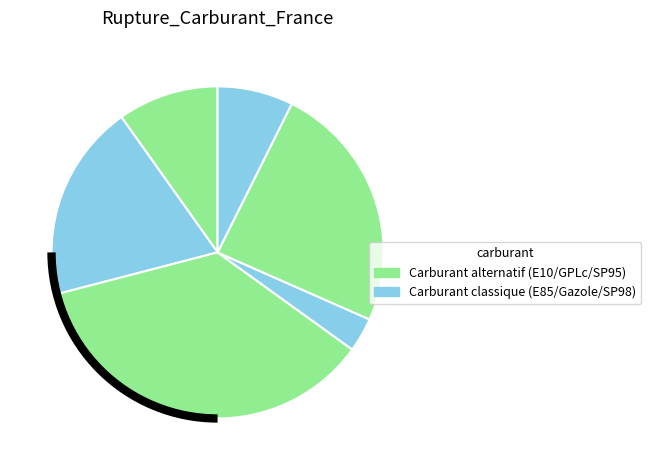

How many slices are in this pie chart?

6